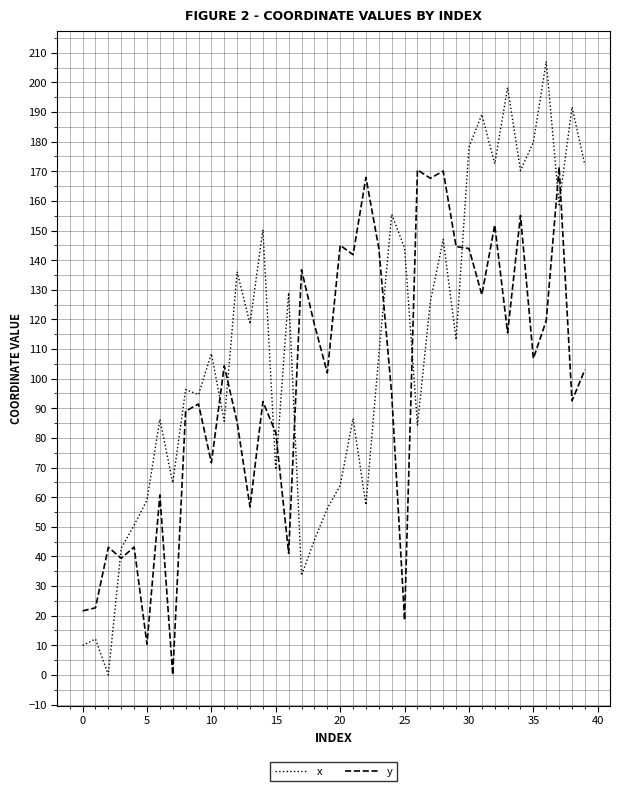

What is the difference between the maximum and minimum values in the x series?

207.1